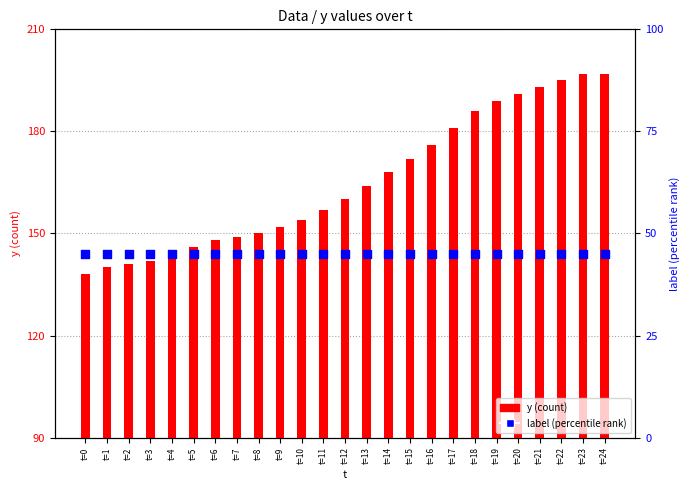

What are all the series names shown in the legend?

y (count), label (percentile rank)